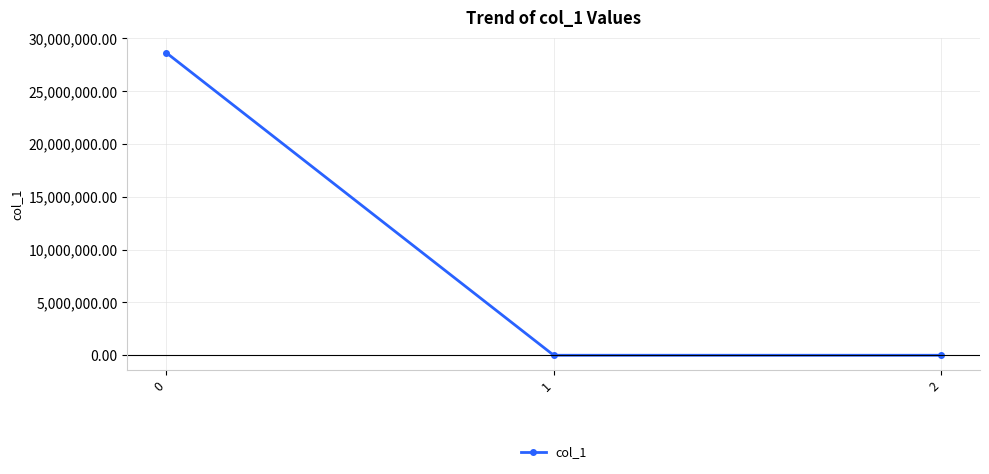

The chart shows a value of 28627083.3 at 0. True or false?

True